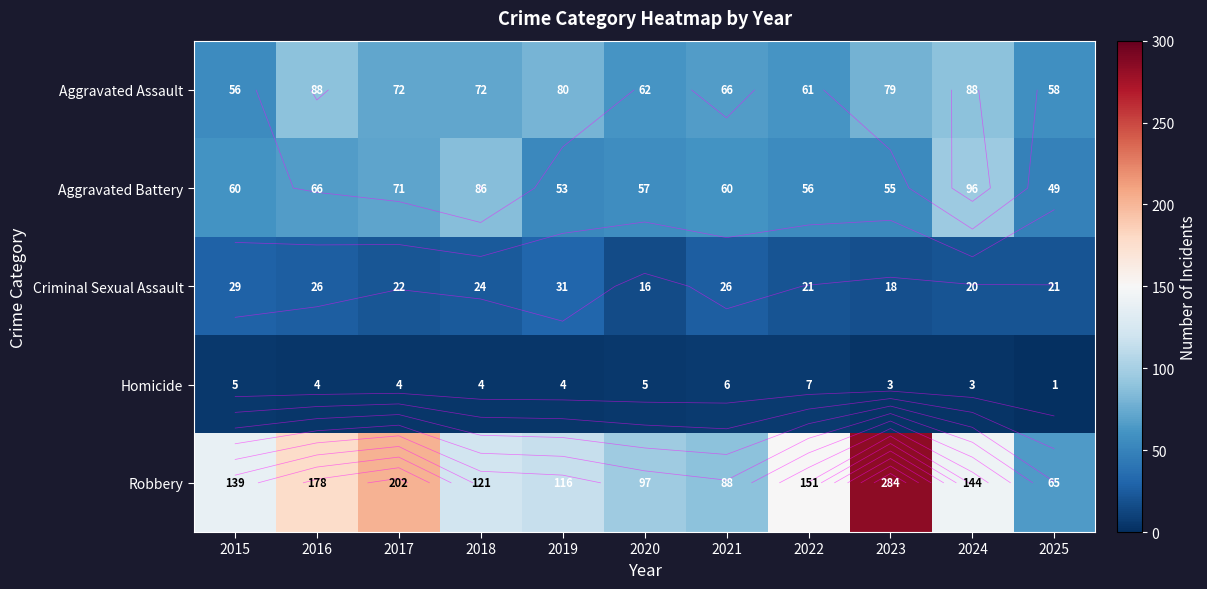

What is the average value of the Criminal Sexual Assault series?

23